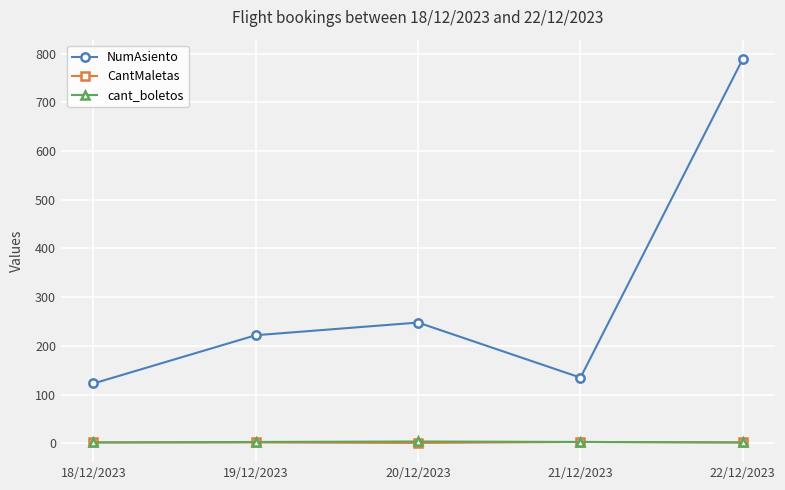

True or false: NumAsiento has more than 2 points higher than both neighbors.

False